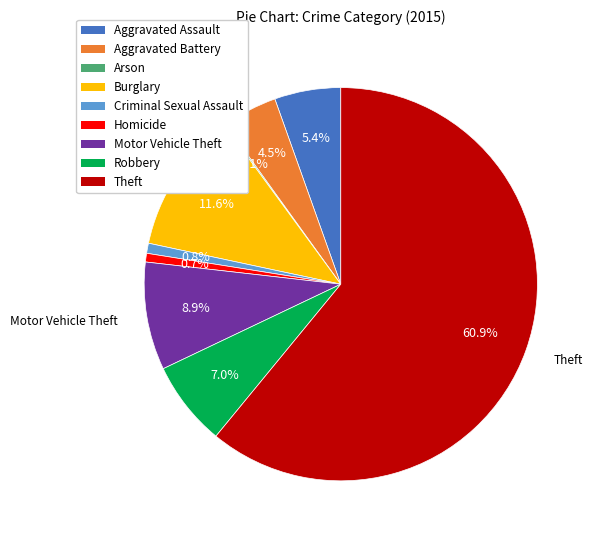

What portion of the pie excludes Homicide?

99.3%